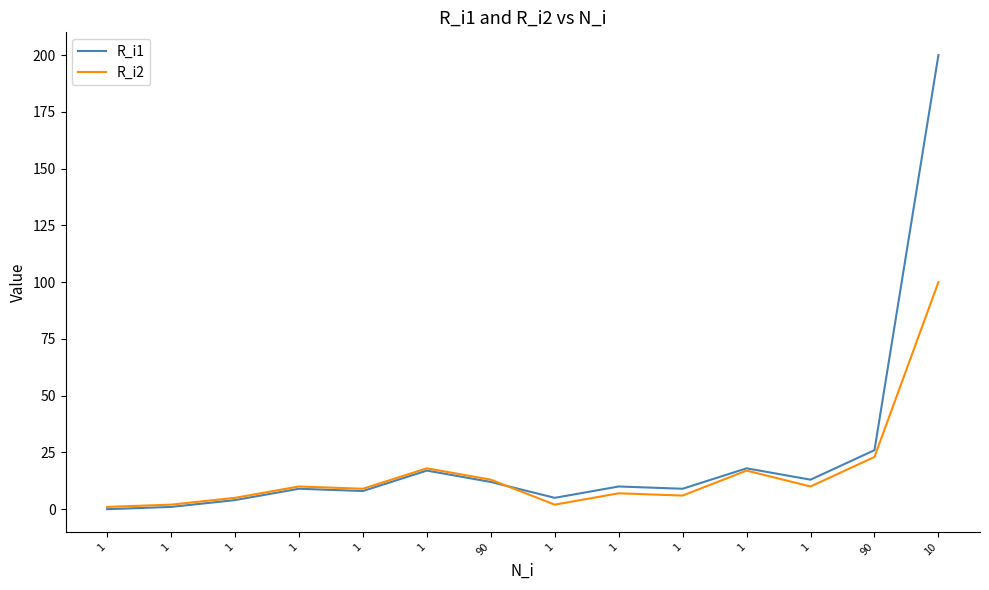

What are all the series names shown in the legend?

R_i1, R_i2